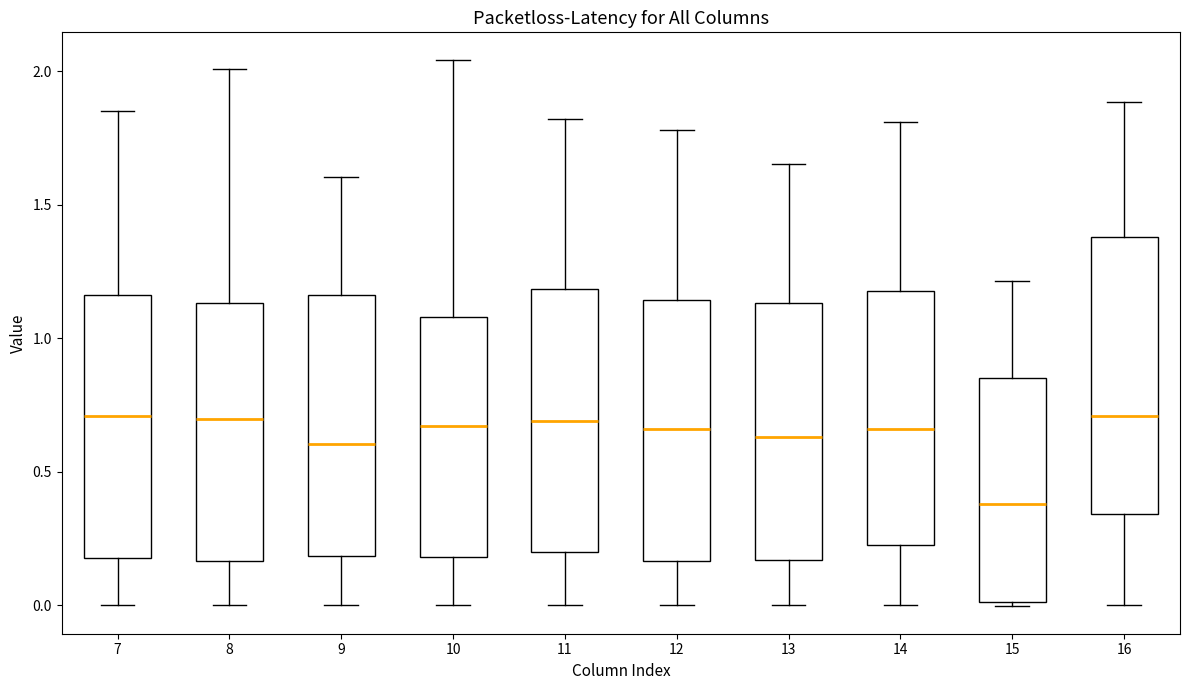

Which box's median line is the lowest?

15